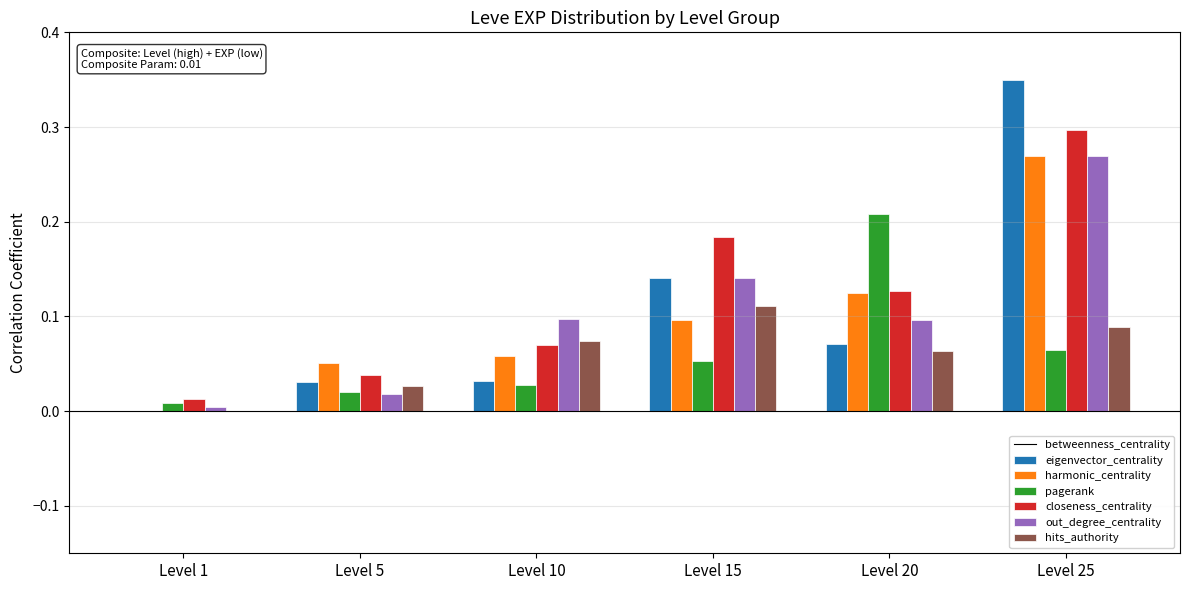

Which label corresponds to the largest value in the chart?

Level 25